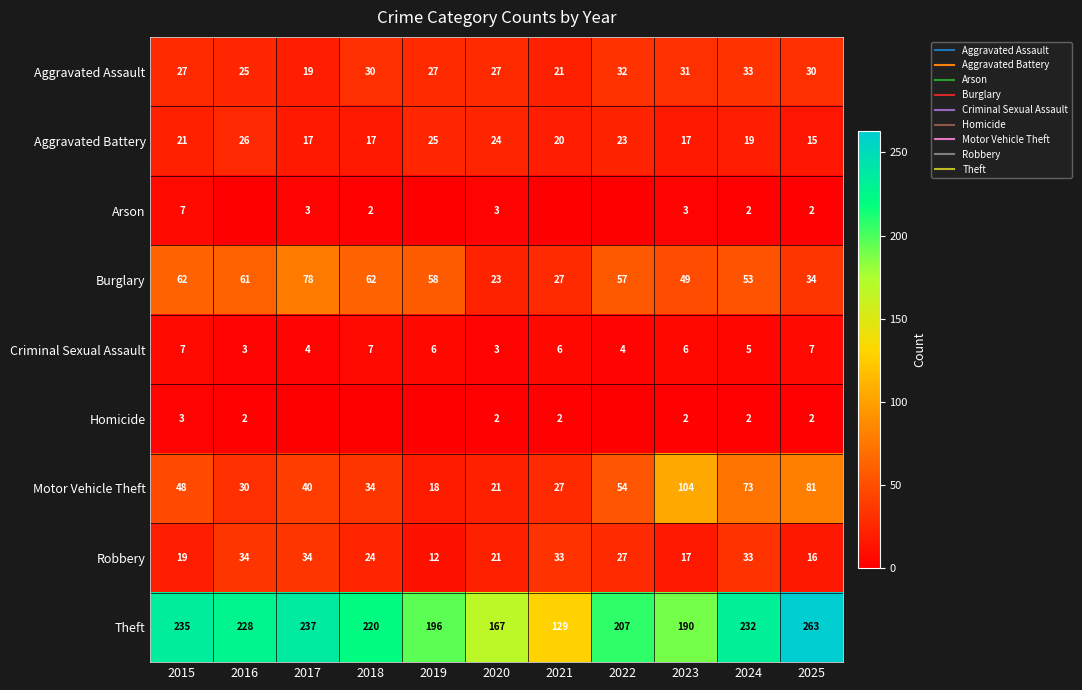

Which label corresponds to the largest value in the chart?

2025